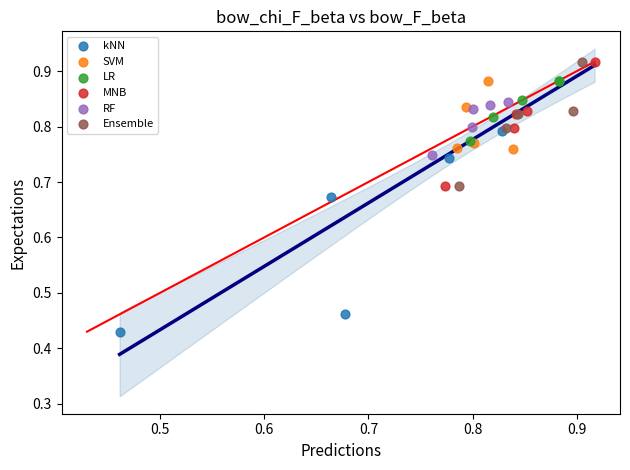

Which series has the largest Y range (max minus min)?

kNN